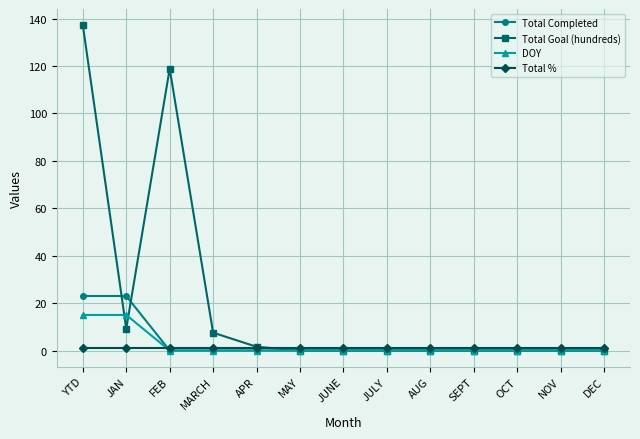

What is the label of the 1st point from the left?

YTD